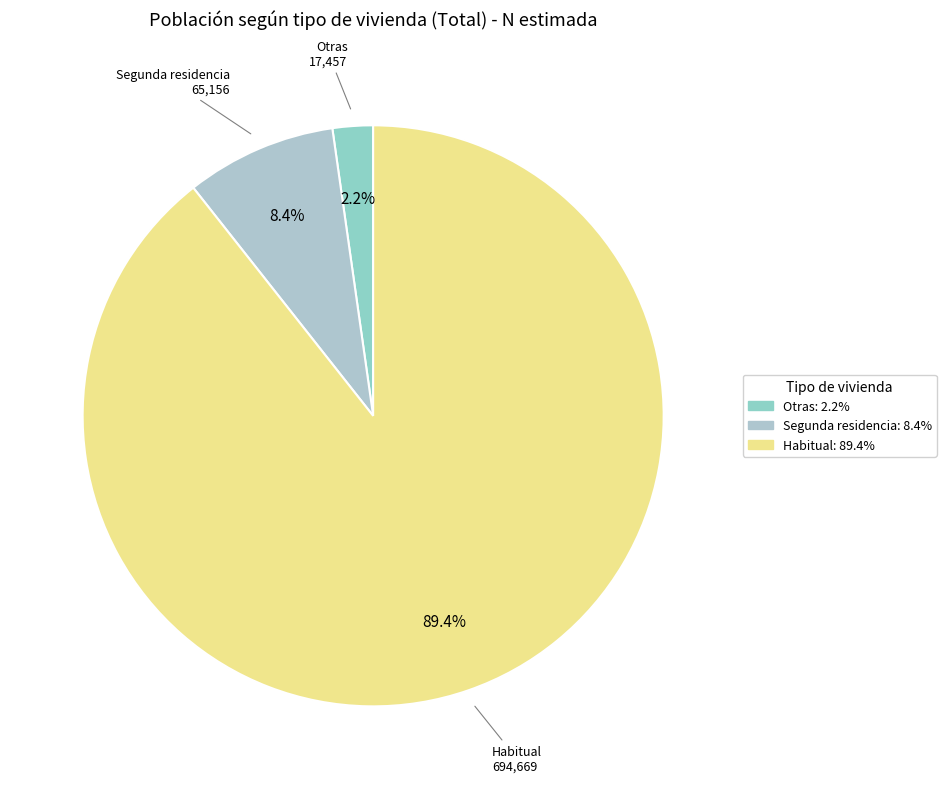

Is it true that Otras is 14% of the pie?

False